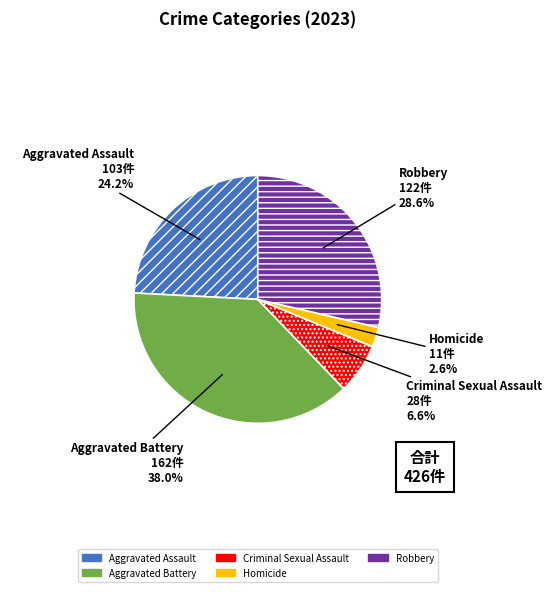

To the nearest percent, what is the average slice percentage?

20%